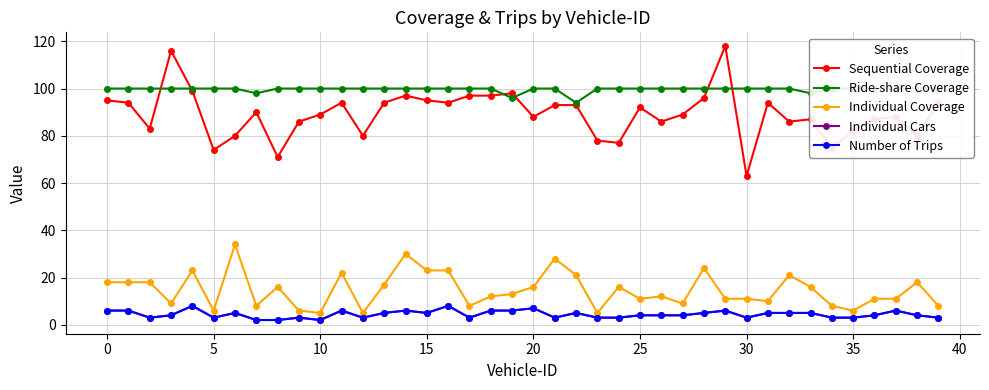

At how many categories does at least one series exceed 86?

40